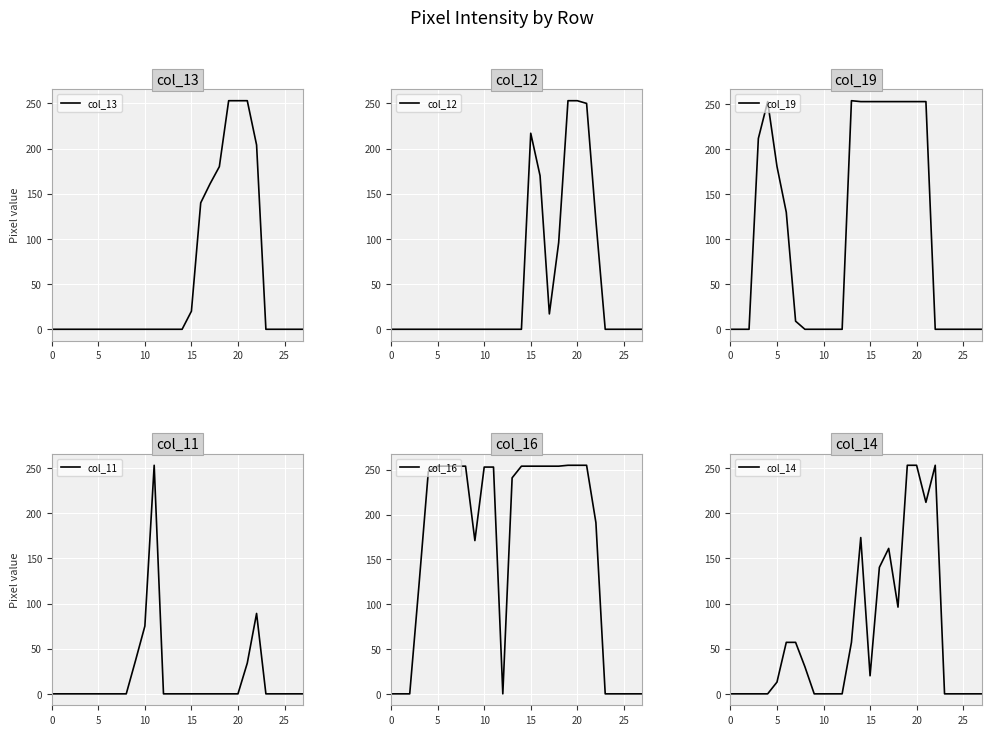

The value of col_13 at 25 is -101. True or false?

False